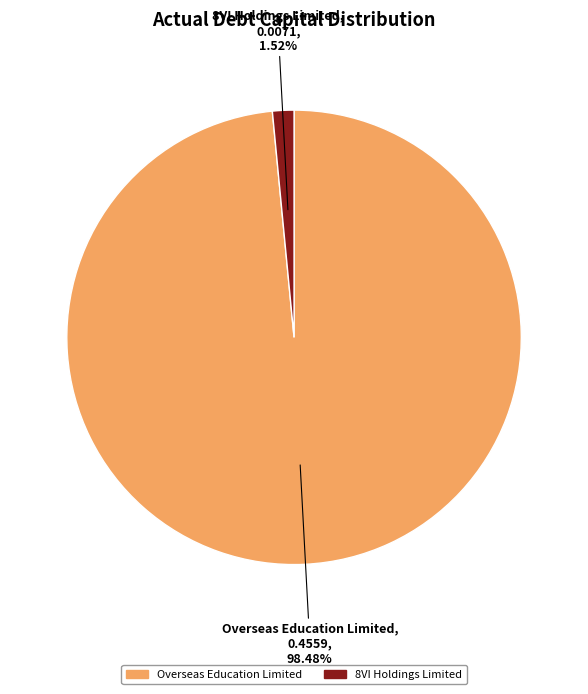

Does any single category account for the majority?

Yes